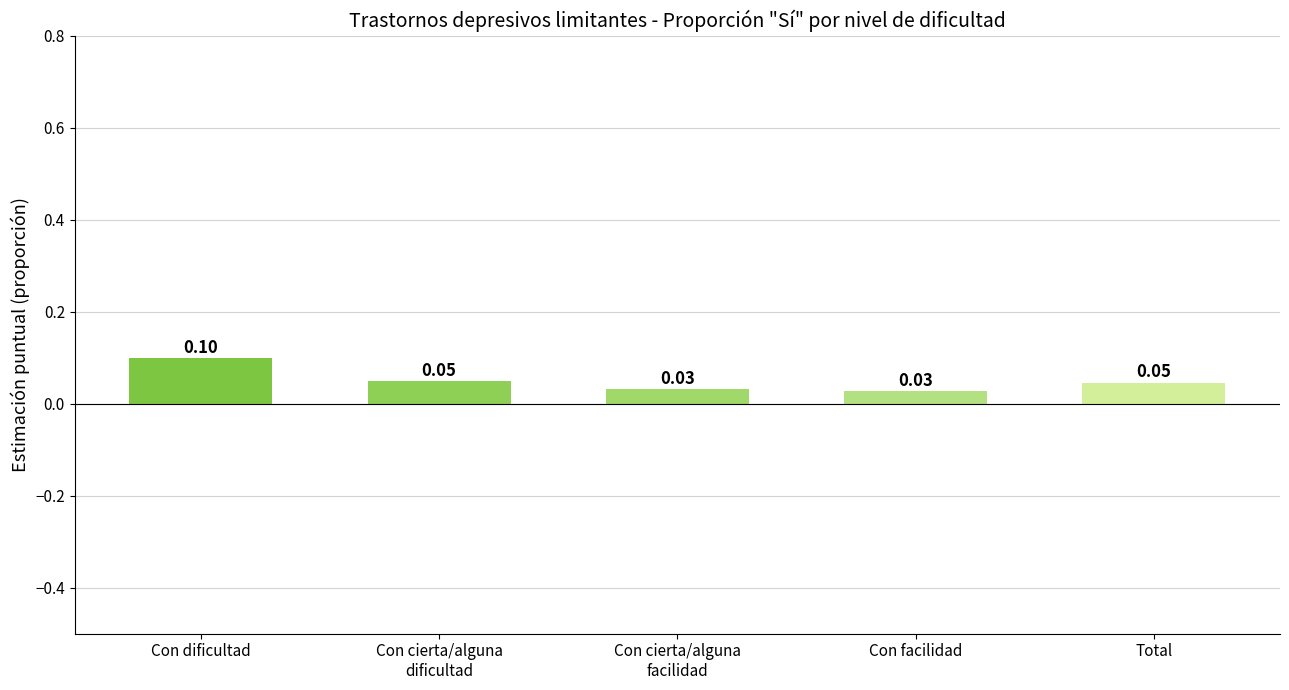

How many bars are there in total?

5